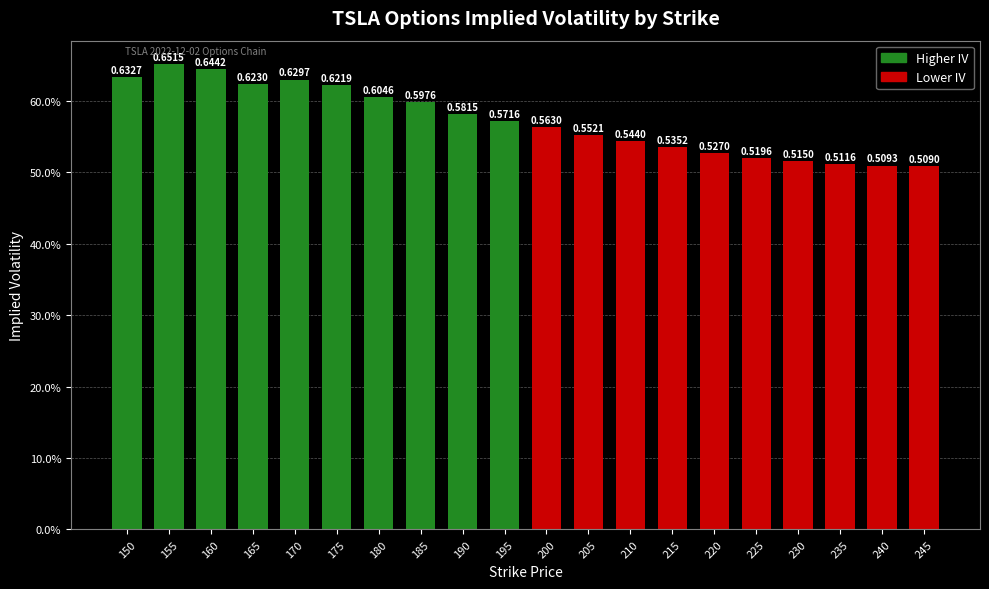

Reading left to right, transcribe all the data shown in this chart.

0.6	0.7	0.6	0.6	0.6	0.6	0.6	0.6	0.6	0.6	0.6	0.6	0.5	0.5	0.5	0.5	0.5	0.5	0.5	0.5